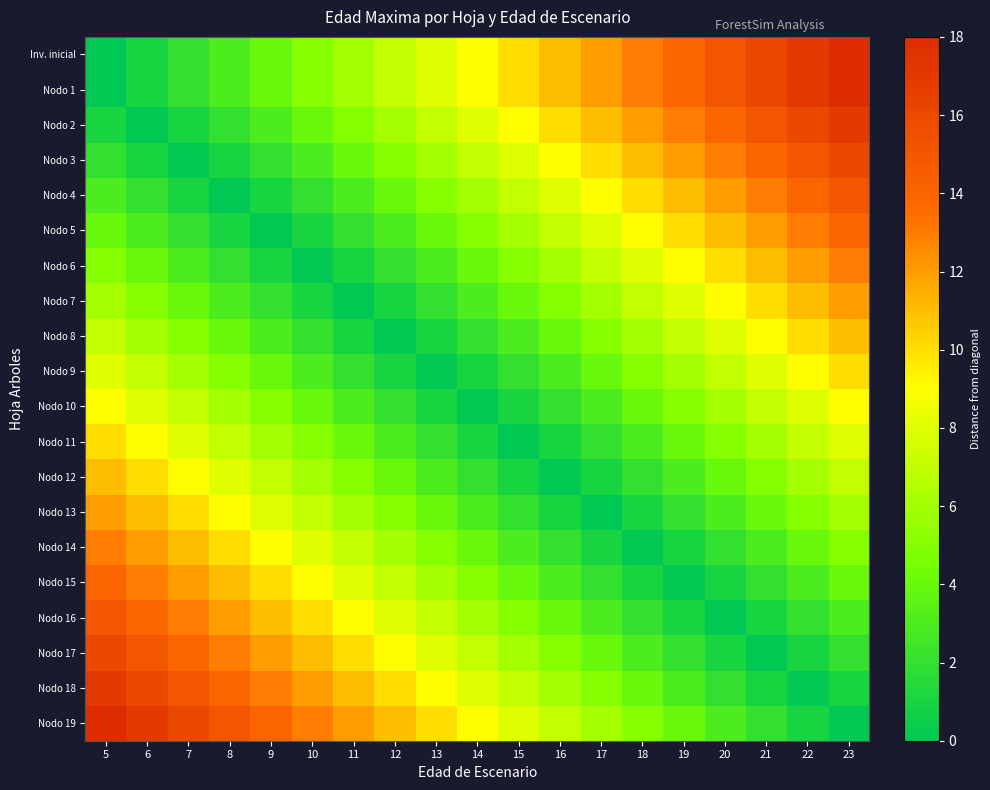

Reading right to left, what are all the values shown in this chart?

row_0: 18	17	16	15	14	13	12	11	10	9	8	7	6	5	4	3	2	1	0
row_1: 18	17	16	15	14	13	12	11	10	9	8	7	6	5	4	3	2	1	0
row_2: 17	16	15	14	13	12	11	10	9	8	7	6	5	4	3	2	1	0	1
row_3: 16	15	14	13	12	11	10	9	8	7	6	5	4	3	2	1	0	1	2
row_4: 15	14	13	12	11	10	9	8	7	6	5	4	3	2	1	0	1	2	3
row_5: 14	13	12	11	10	9	8	7	6	5	4	3	2	1	0	1	2	3	4
row_6: 13	12	11	10	9	8	7	6	5	4	3	2	1	0	1	2	3	4	5
row_7: 12	11	10	9	8	7	6	5	4	3	2	1	0	1	2	3	4	5	6
row_8: 11	10	9	8	7	6	5	4	3	2	1	0	1	2	3	4	5	6	7
row_9: 10	9	8	7	6	5	4	3	2	1	0	1	2	3	4	5	6	7	8
row_10: 9	8	7	6	5	4	3	2	1	0	1	2	3	4	5	6	7	8	9
row_11: 8	7	6	5	4	3	2	1	0	1	2	3	4	5	6	7	8	9	10
row_12: 7	6	5	4	3	2	1	0	1	2	3	4	5	6	7	8	9	10	11
row_13: 6	5	4	3	2	1	0	1	2	3	4	5	6	7	8	9	10	11	12
row_14: 5	4	3	2	1	0	1	2	3	4	5	6	7	8	9	10	11	12	13
row_15: 4	3	2	1	0	1	2	3	4	5	6	7	8	9	10	11	12	13	14
row_16: 3	2	1	0	1	2	3	4	5	6	7	8	9	10	11	12	13	14	15
row_17: 2	1	0	1	2	3	4	5	6	7	8	9	10	11	12	13	14	15	16
row_18: 1	0	1	2	3	4	5	6	7	8	9	10	11	12	13	14	15	16	17
row_19: 0	1	2	3	4	5	6	7	8	9	10	11	12	13	14	15	16	17	18